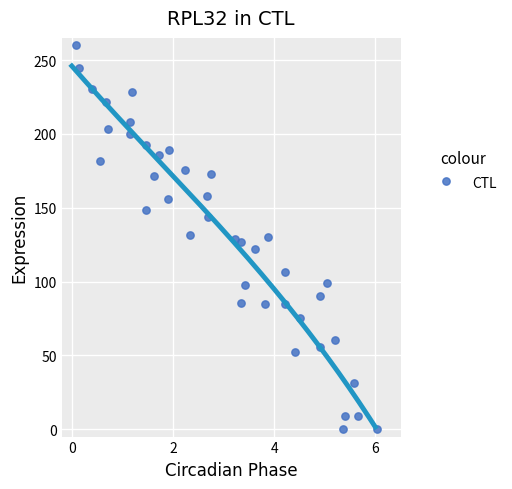

What is the range of Y values (max minus min)?

260.0